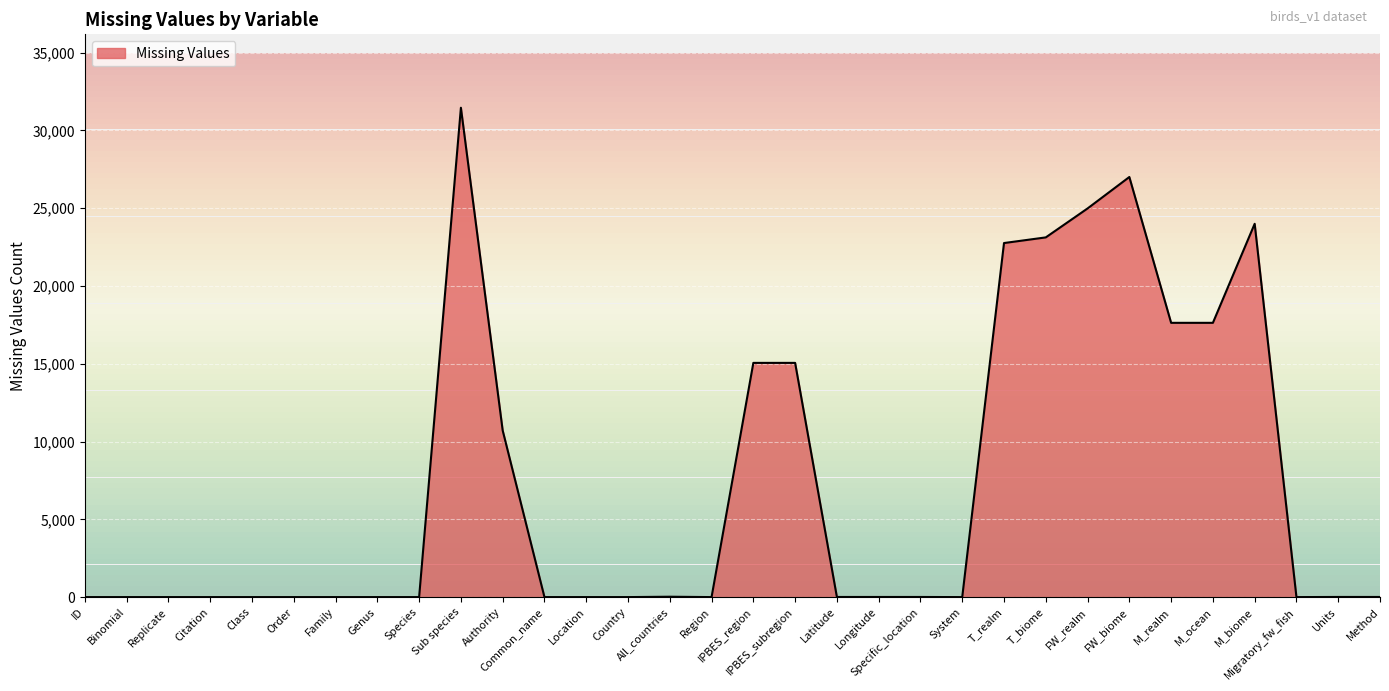

What is the average value?

7170